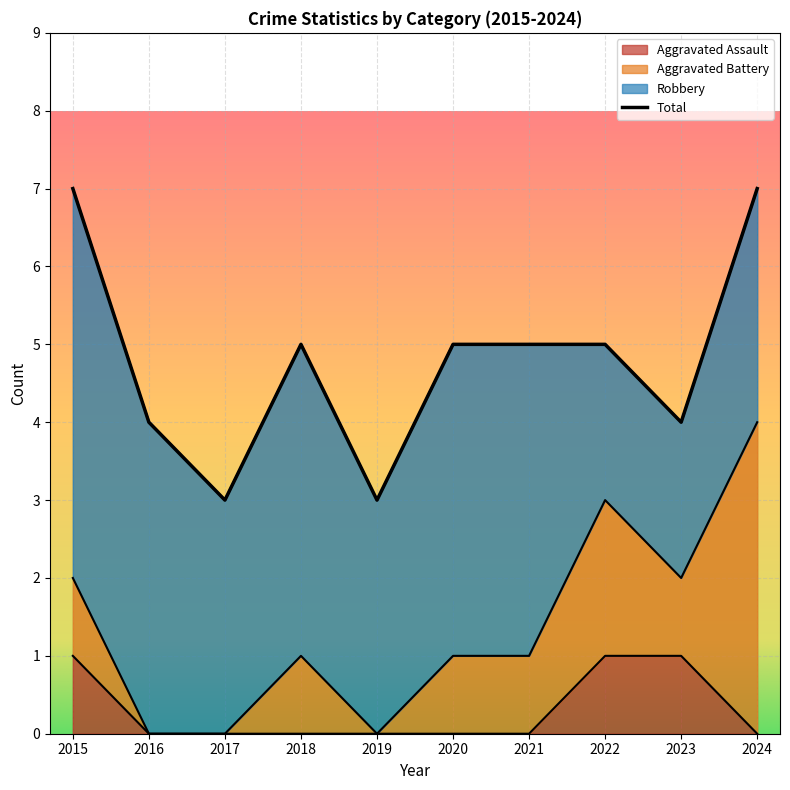

Where is Aggravated Assault nearest to the value 0?

2016